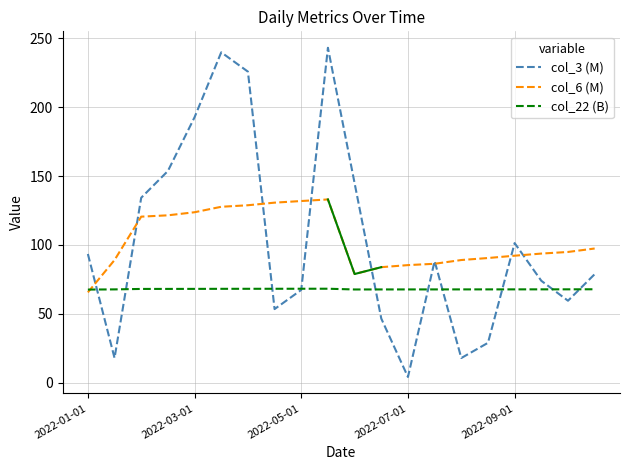

What is the maximum value for col_22 (B)?

68.3